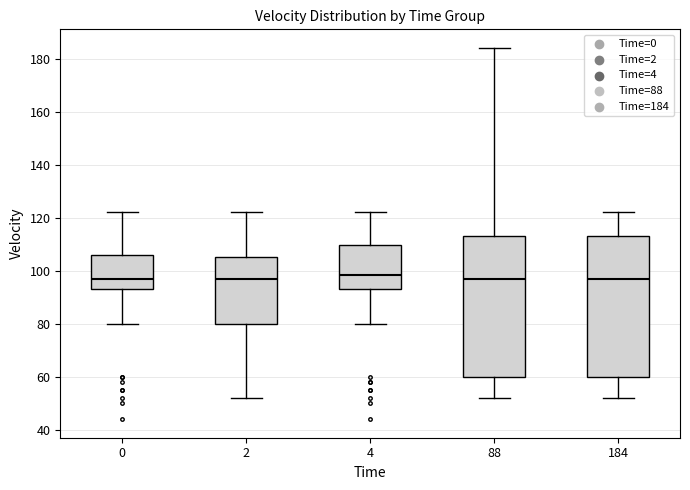

Where does the lower whisker of the box at x = 2 end on the y-axis? The values are not printed on the chart, so give them approximately, as read against the axis.

52